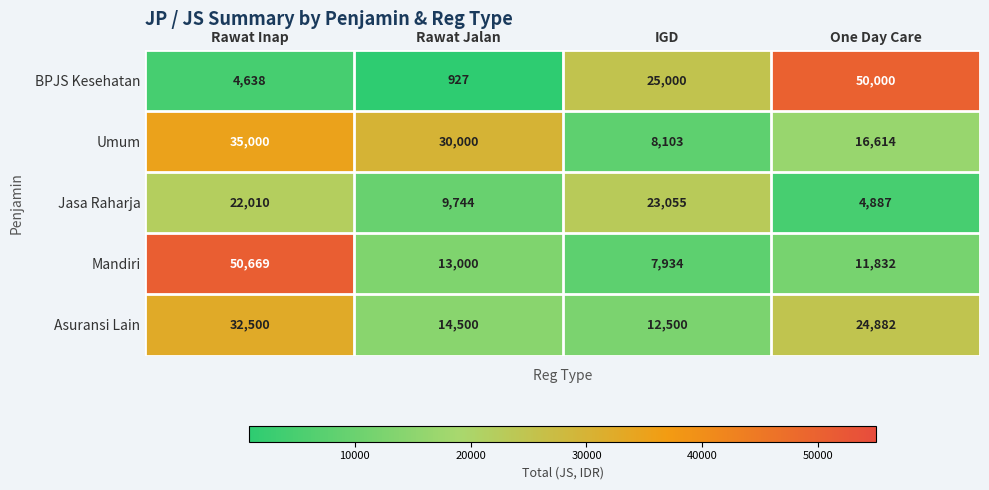

Rank the series by their maximum value, from lowest to highest.

Jasa Raharja, Asuransi Lain, Umum, BPJS Kesehatan, Mandiri